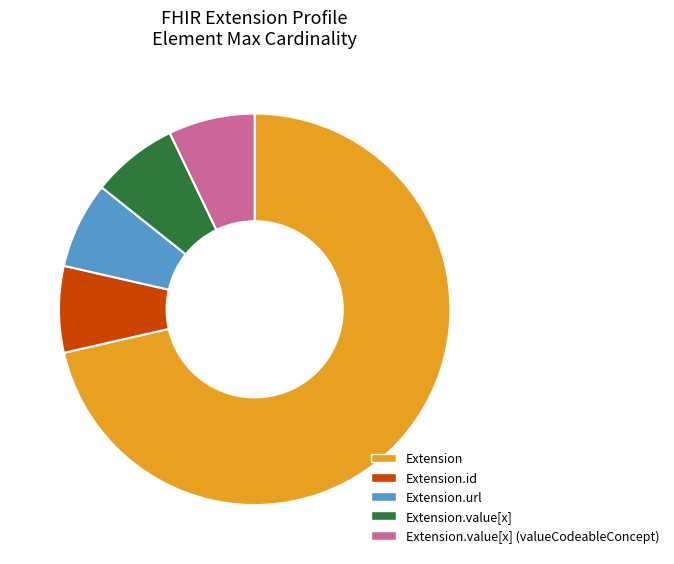

Which slice is the largest?

Extension